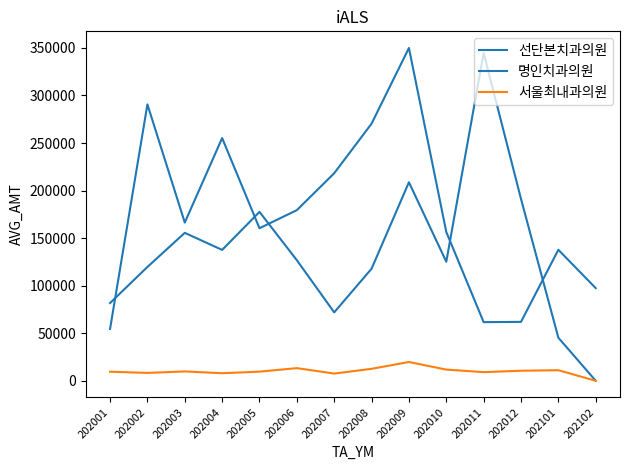

List the series in order of their peak value, lowest first.

서울최내과의원, 명인치과의원, 선단본치과의원